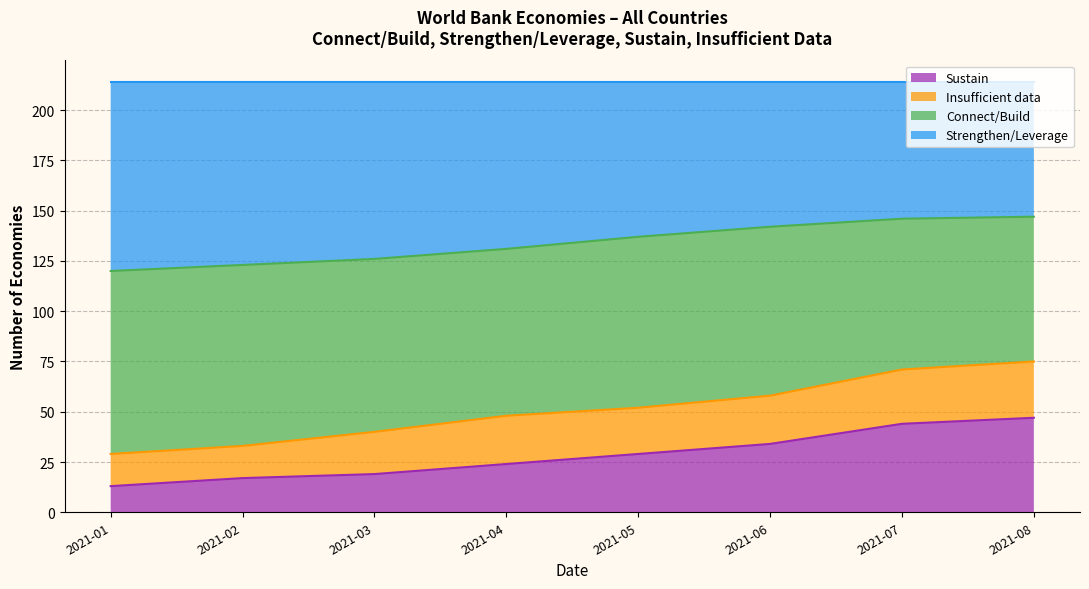

What is the approximate value of Sustain at 2021-06, to the nearest 10?

30